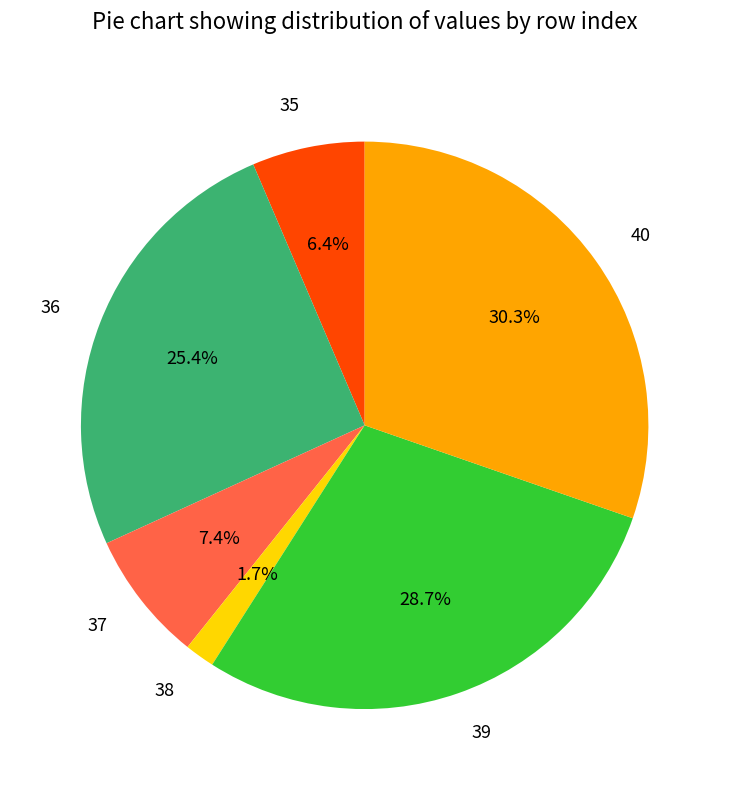

Rank the categories by value from lowest to highest.

38, 35, 37, 36, 39, 40